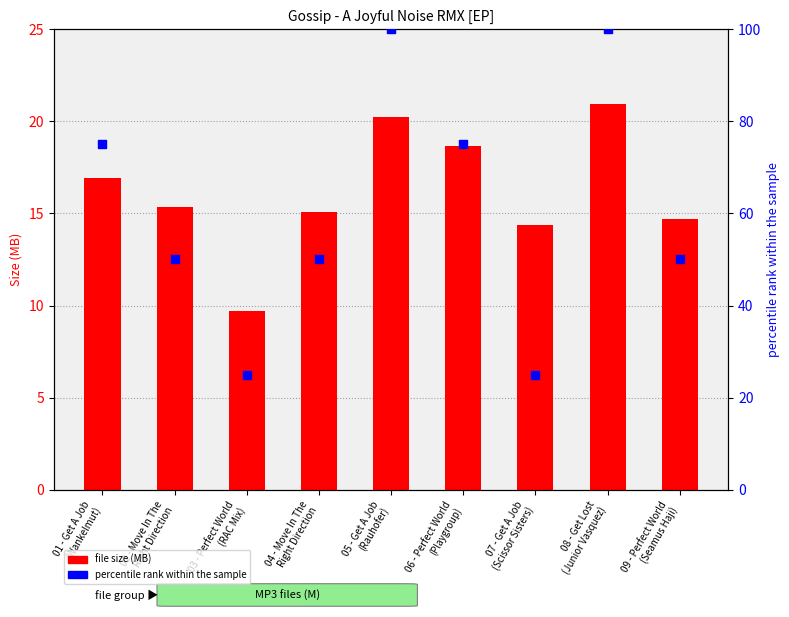

Which series reaches the minimum Y coordinate?

file size (MB)